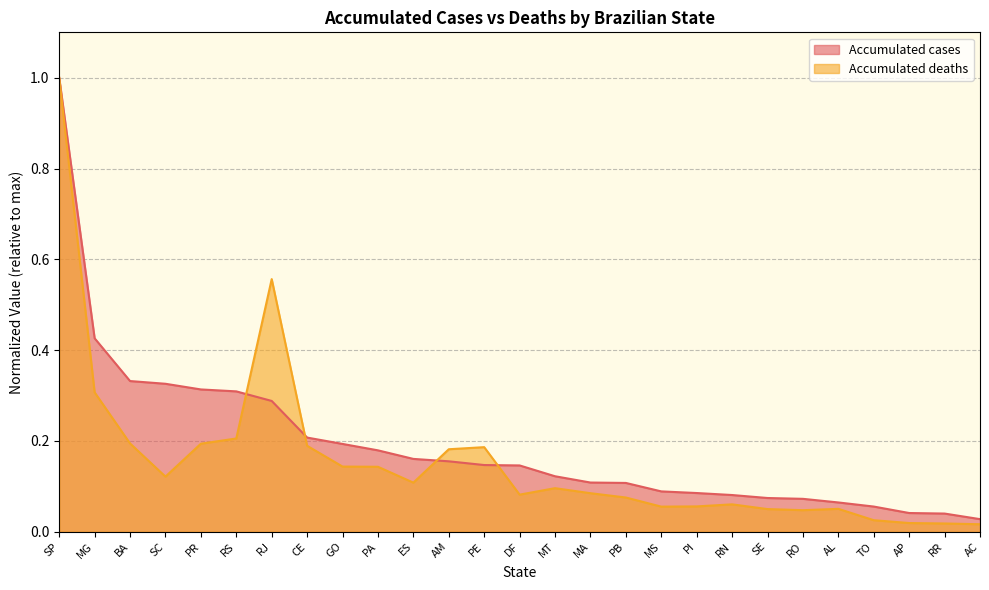

True or false: Accumulated cases (scaled) has more than 2 interior local peaks.

False